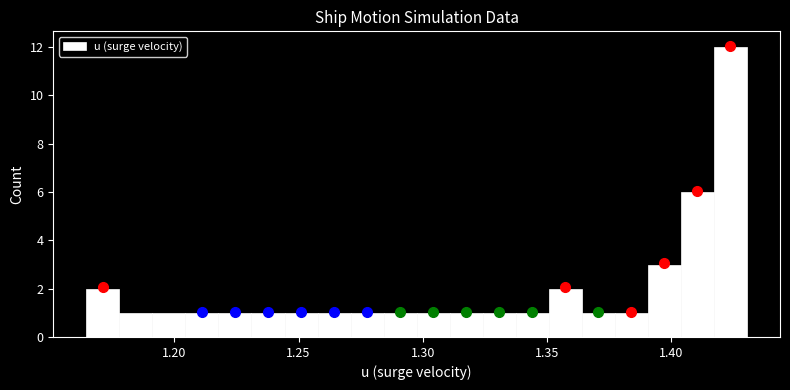

Around what value on the x-axis is the tallest bar? Give the approximate position of its centre, as read against the axis.

1.425